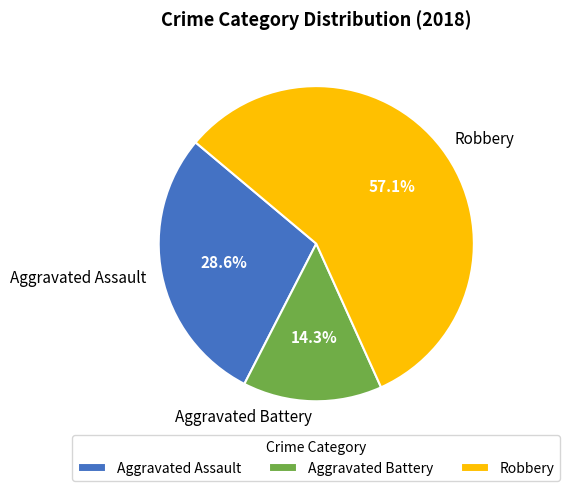

What portion of the pie excludes Aggravated Assault?

71.4%